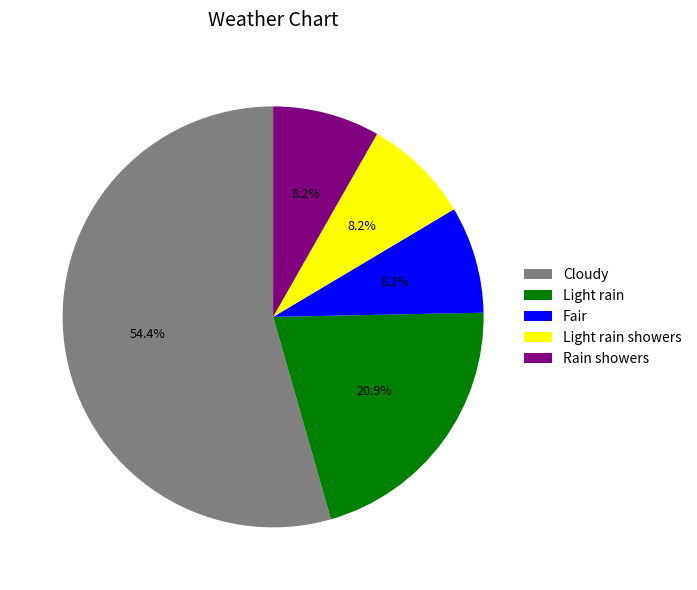

Which slice is the largest?

Cloudy